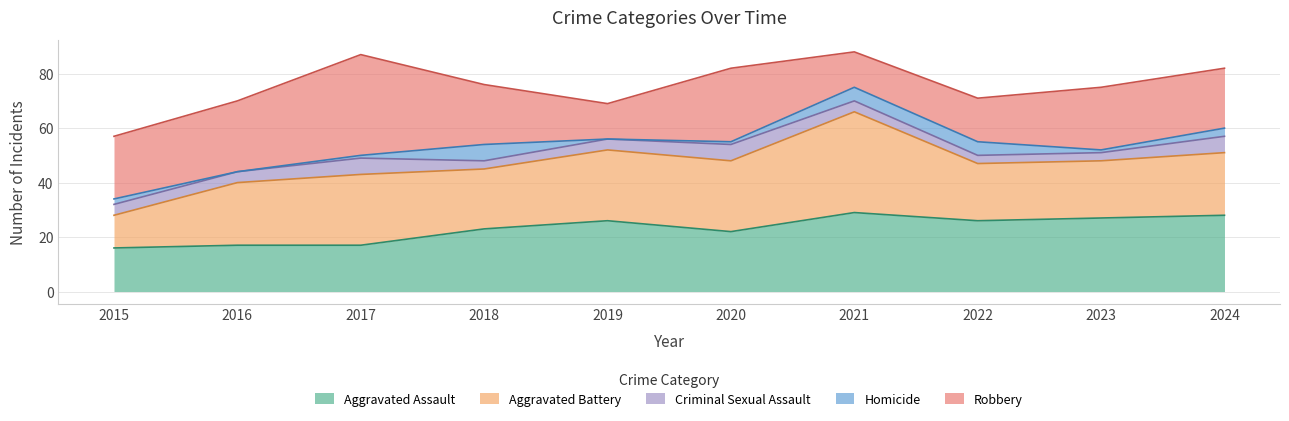

How many distinct data groups are displayed?

5